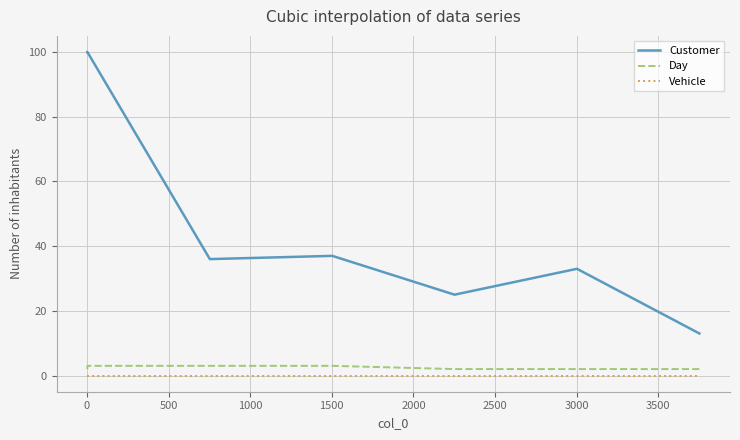

True or false: Vehicle and Day intersect in this chart.

False